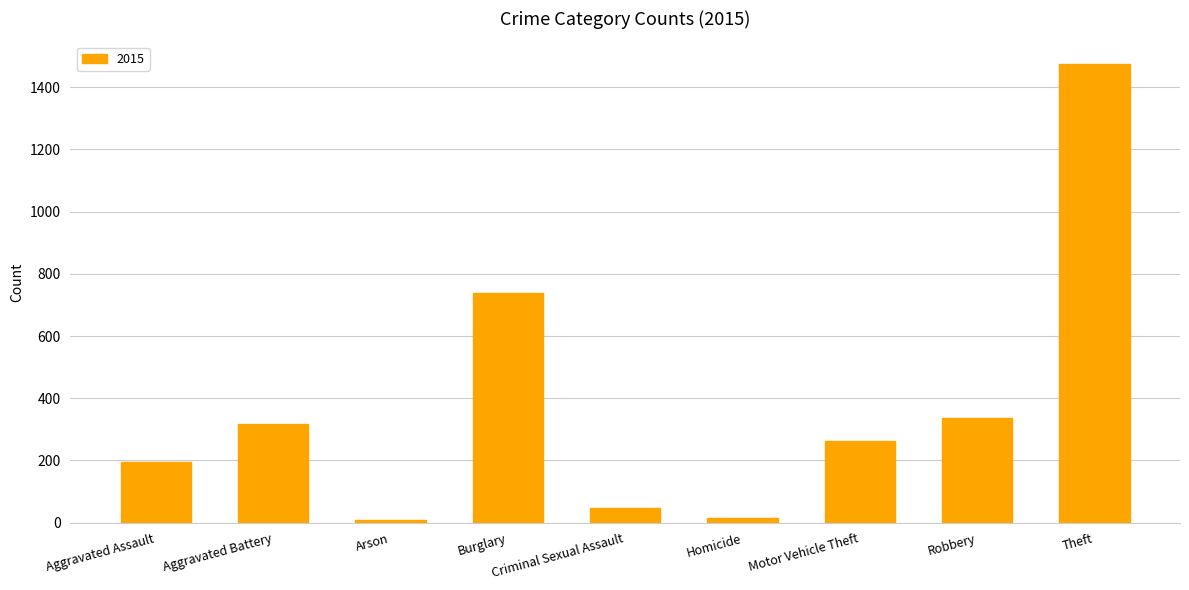

Read the value at Robbery, to the nearest 100.

300